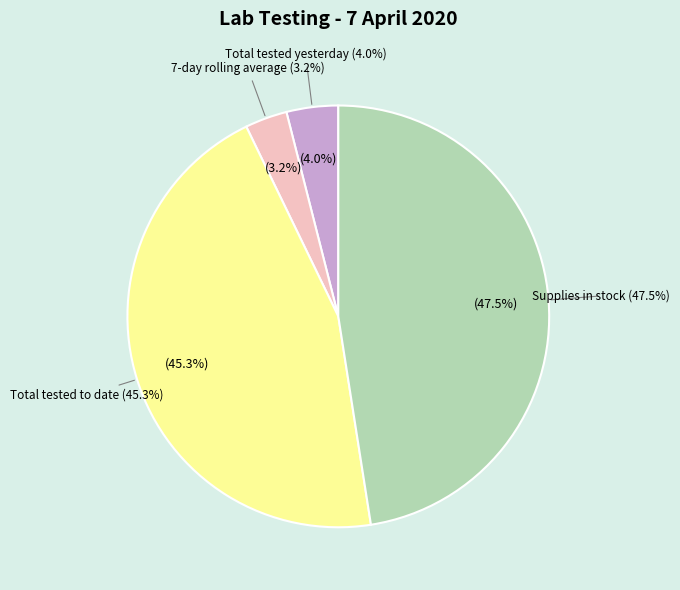

Do Supplies in stock and Total tested yesterday together represent more than half of the pie?

Yes